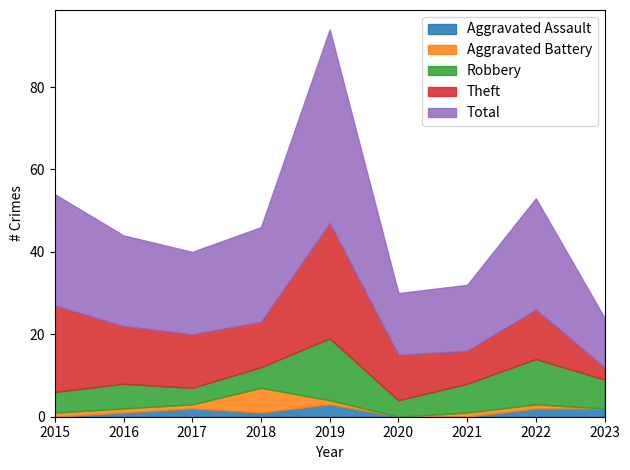

What is the minimum value for Total?

12